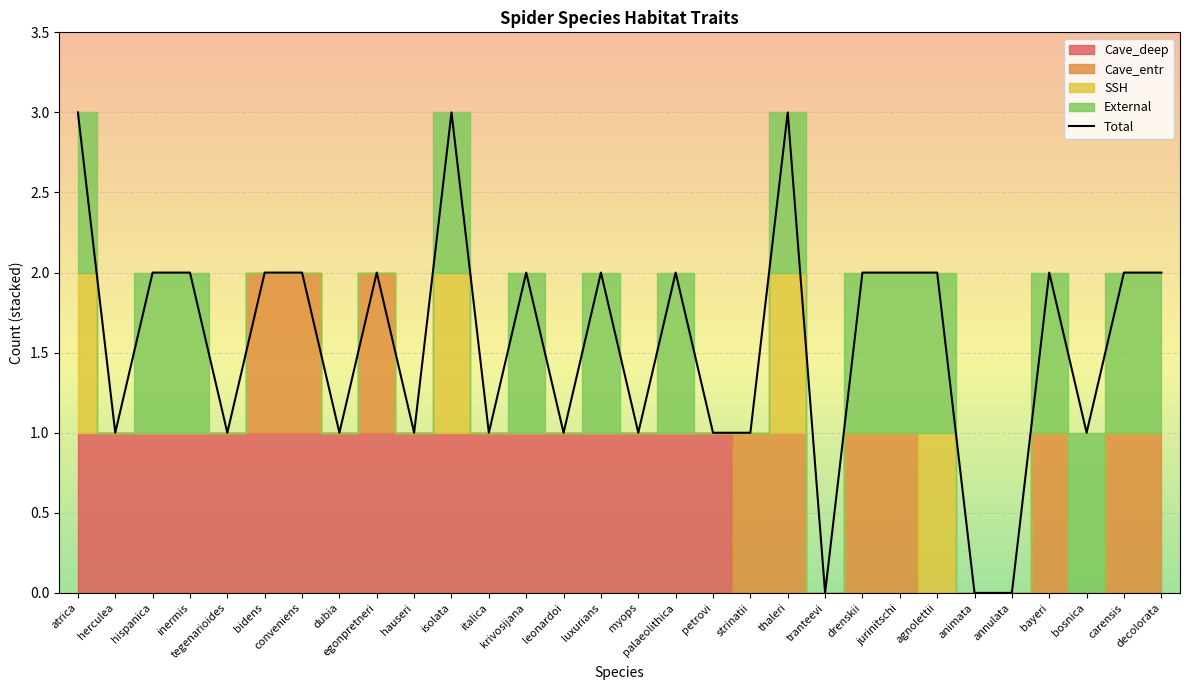

Reading right to left, extract all data points from this chart.

decolorata=2	carensis=2	bosnica=1	bayeri=2	annulata=0	animata=0	agnolettii=2	jurinitschi=2	drenskii=2	tranteevi=0	thaleri=3	strinatii=1	petrovi=1	palaeolithica=2	myops=1	luxurians=2	leonardoi=1	krivosijana=2	italica=1	isolata=3	hauseri=1	egonpretneri=2	dubia=1	conveniens=2	bidens=2	tegenarioides=1	inermis=2	hispanica=2	herculea=1	atrica=3